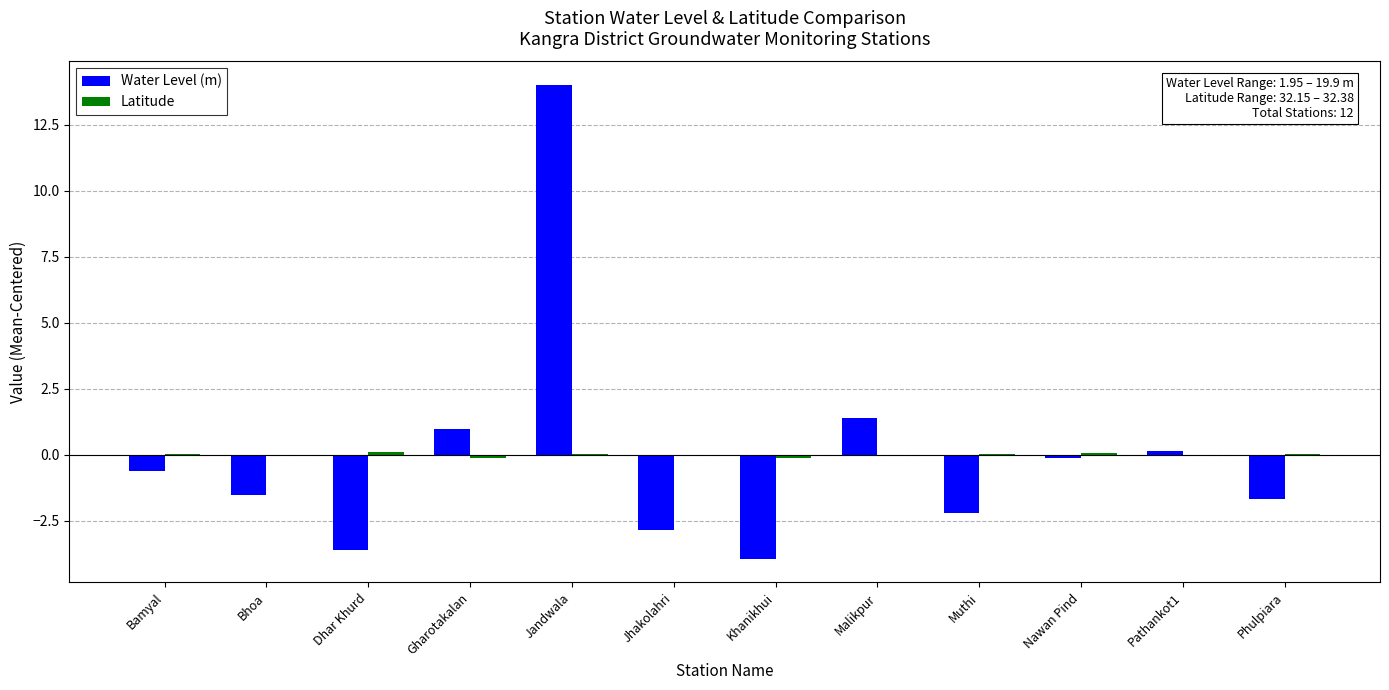

At which label does Water Level (m) reach its peak?

Jandwala